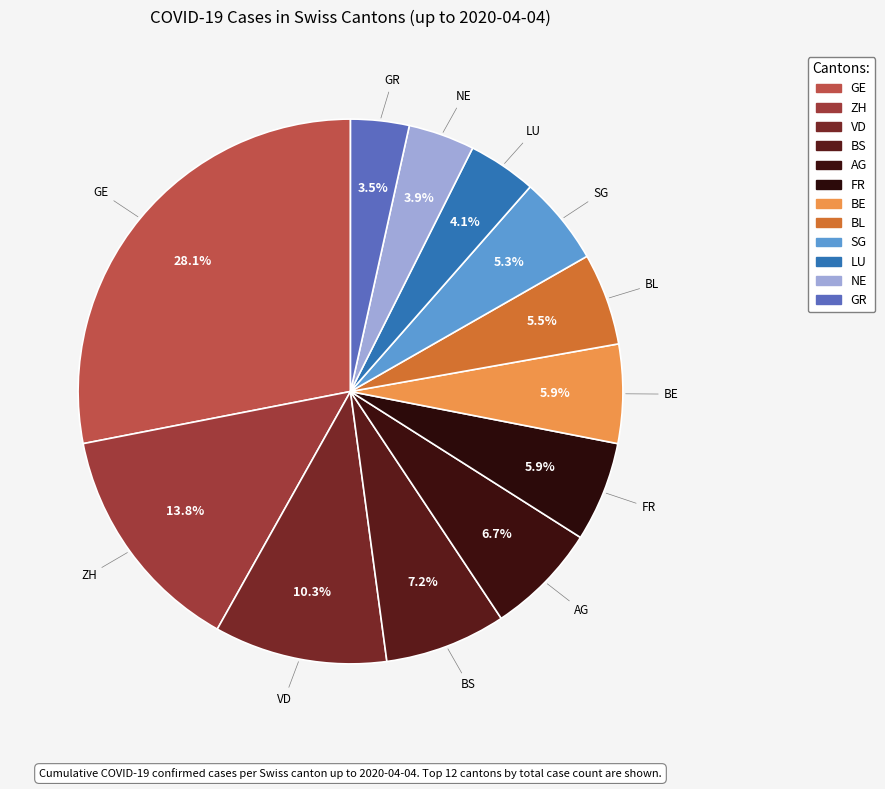

How many segments does this pie chart have?

12